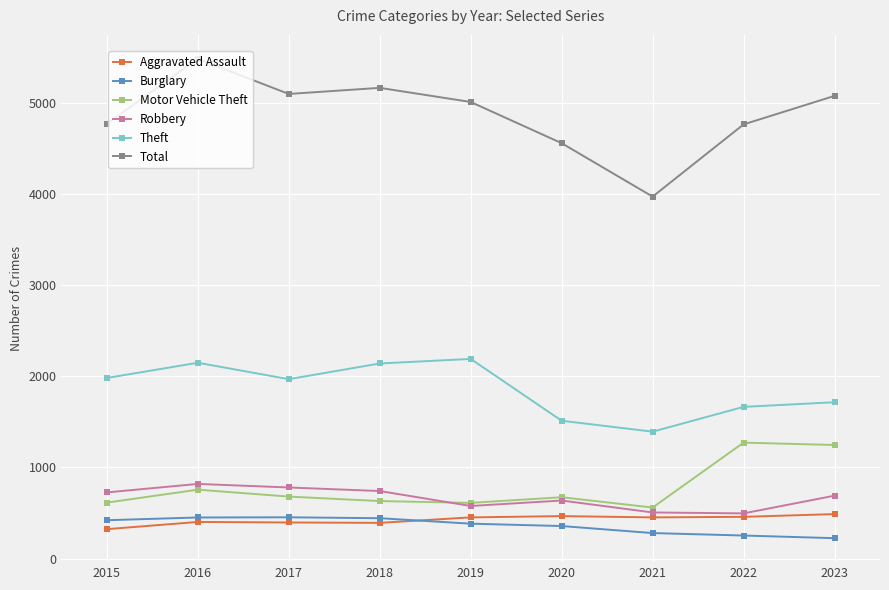

At which category is the sum across all series the highest?

2016